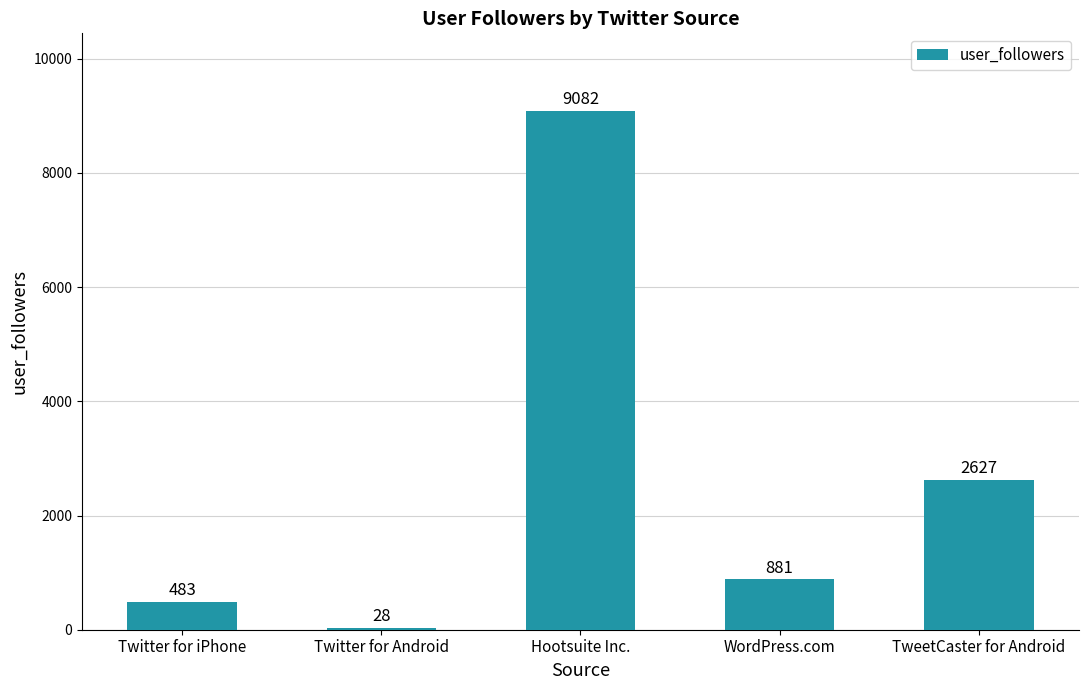

True or false: the data shows 690 at TweetCaster for Android.

False